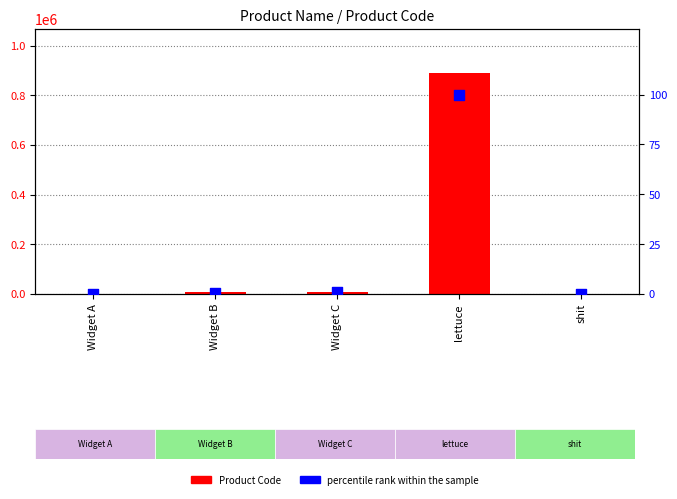

At which category is the sum across all series the highest?

lettuce